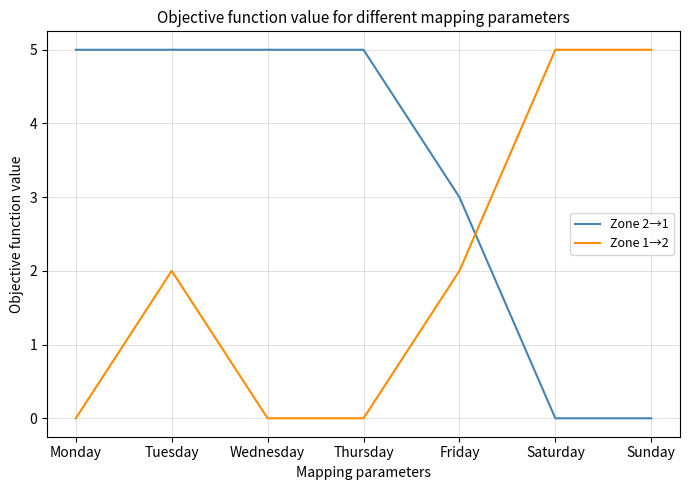

Is the value of Zone 1→2 at Wednesday greater than the value of Zone 2→1 at Monday?

No